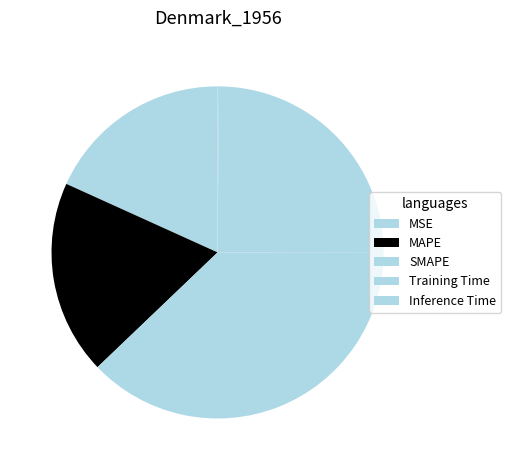

Rank the categories by value from lowest to highest.

Inference Time, MSE, MAPE, Training Time, SMAPE